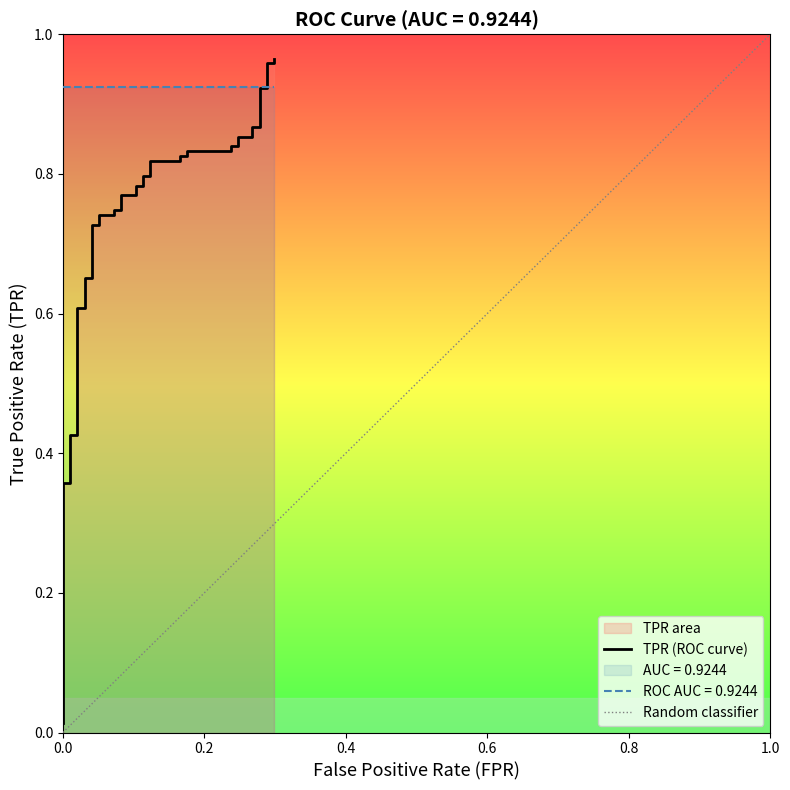

Does the chart have visible grid lines?

No